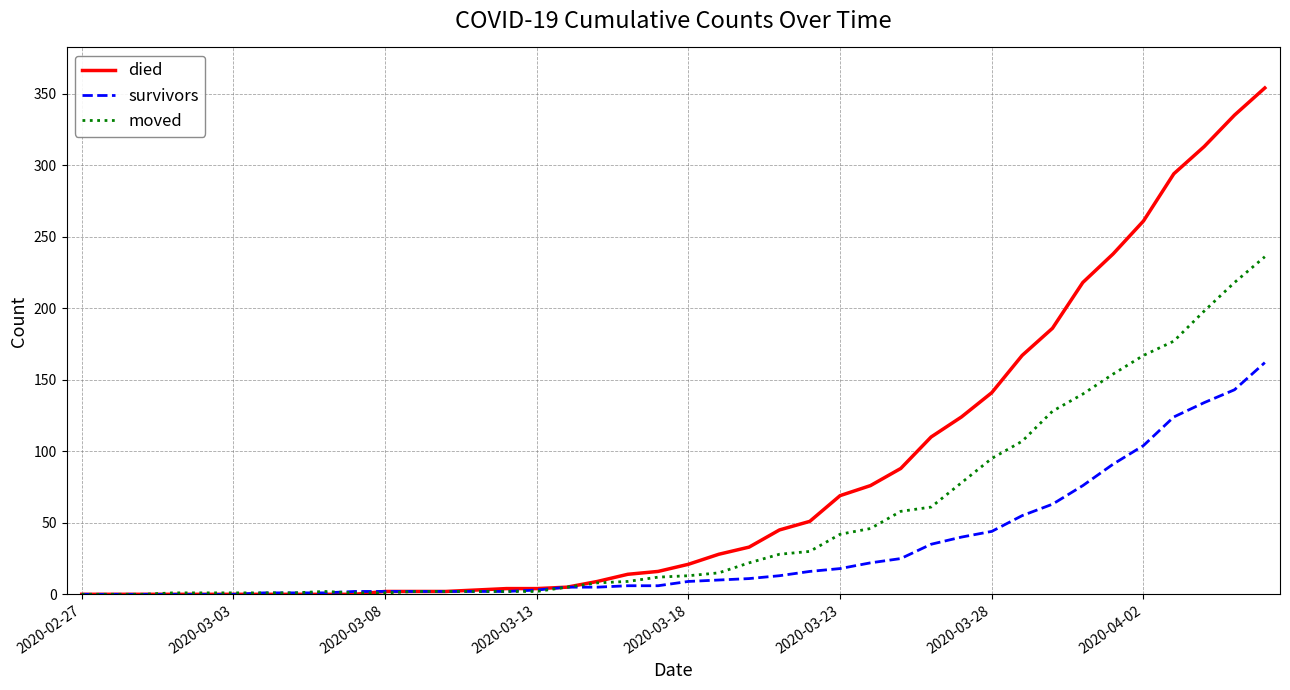

What are all the series names shown in the legend?

died, survivors, moved